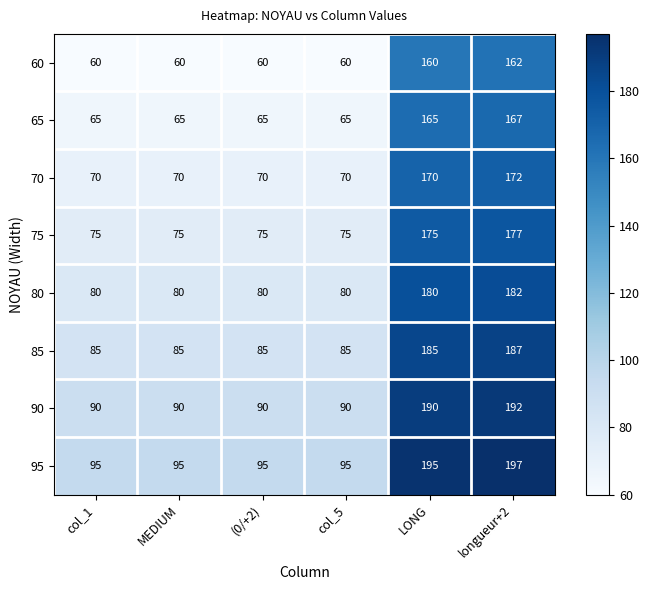

Which category has the highest value in the 80 series?

longueur+2